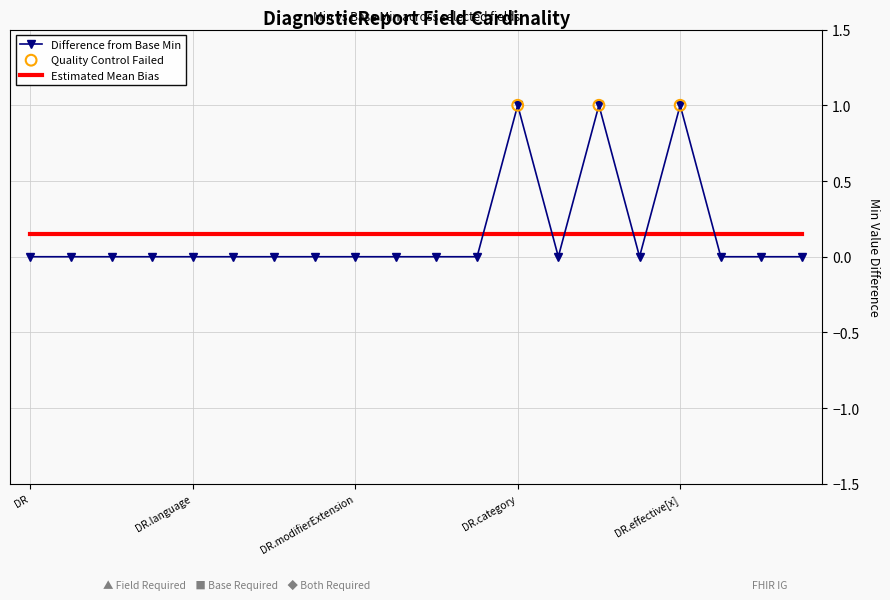

What is the difference between the maximum and minimum values in the Difference from Base Min series?

1.0